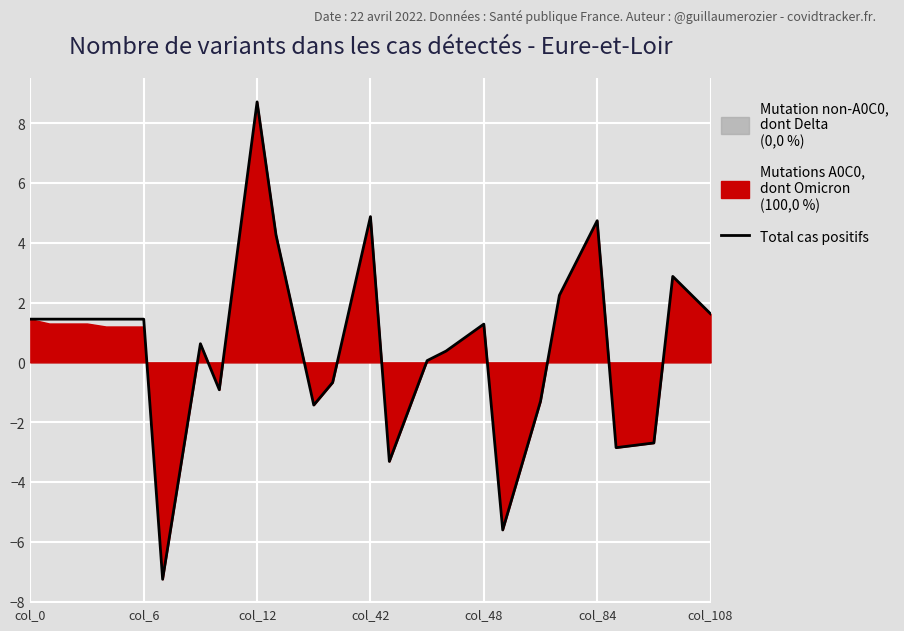

Is it true that the value at 29 is 3.5?

True